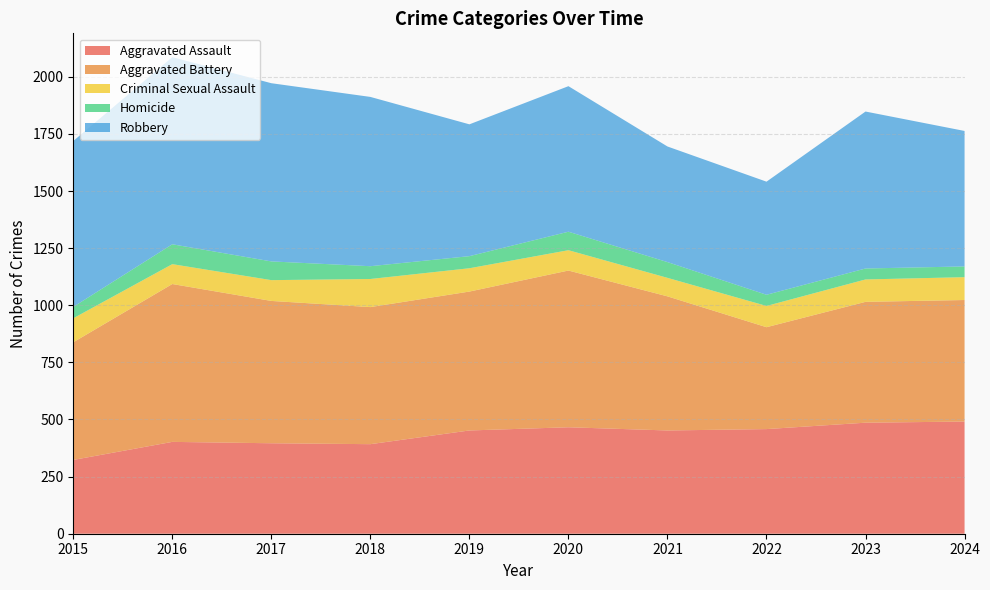

Reading left to right, transcribe all the data shown in this chart.

Aggravated Assault: 323	402	396	392	452	466	452	458	486	491
Aggravated Battery: 515	691	623	600	608	686	587	446	529	532
Criminal Sexual Assault: 105	87	91	123	102	89	81	93	98	100
Homicide: 50	87	82	56	53	81	69	49	48	47
Robbery: 726	819	780	741	577	637	506	495	687	593